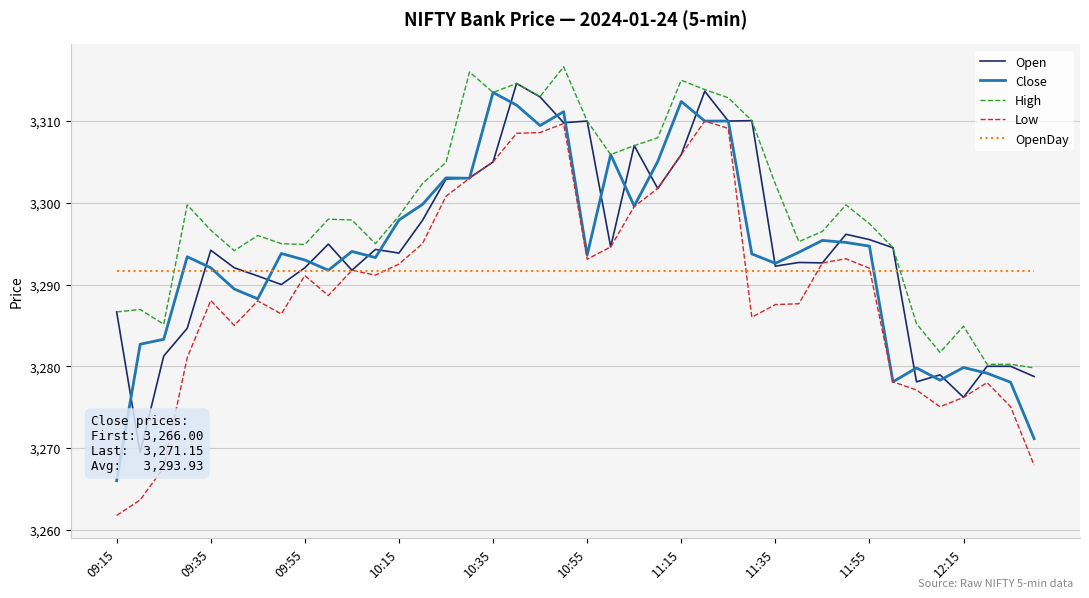

Where is OpenDay nearest to the value 3291?

09:15